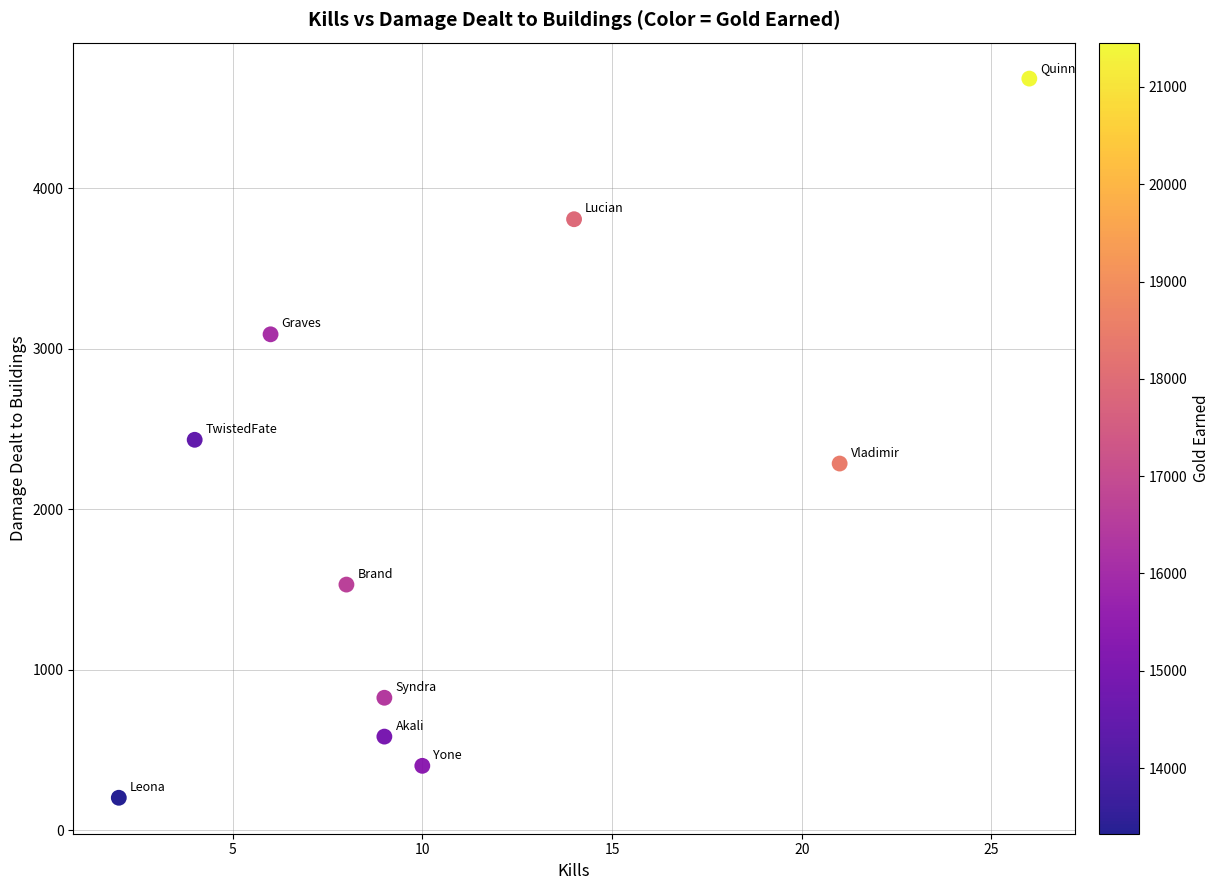

What is the average Y value?

1983